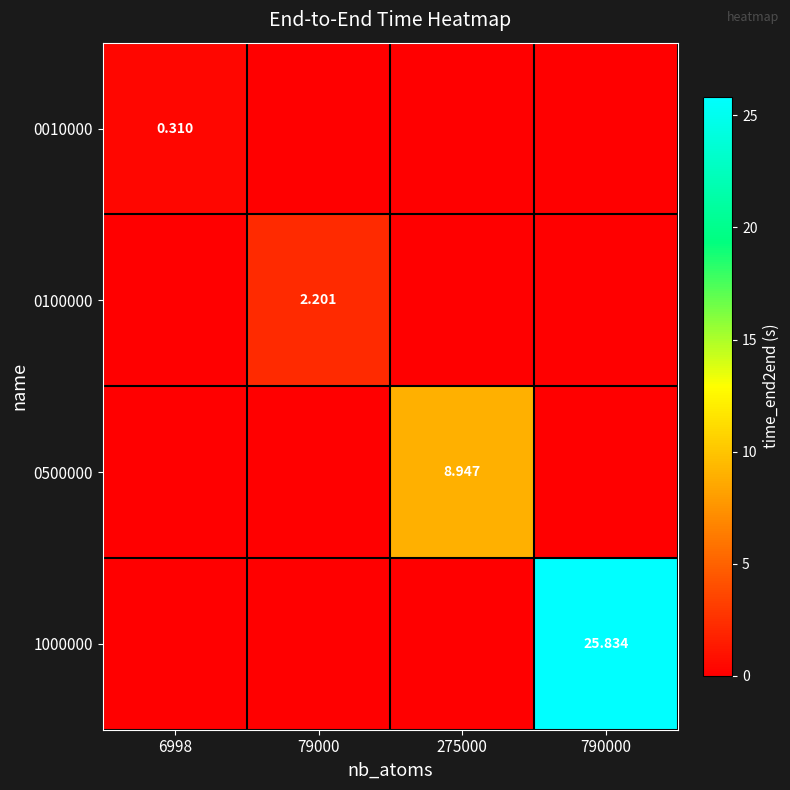

Which series has the widest spread of values?

1000000